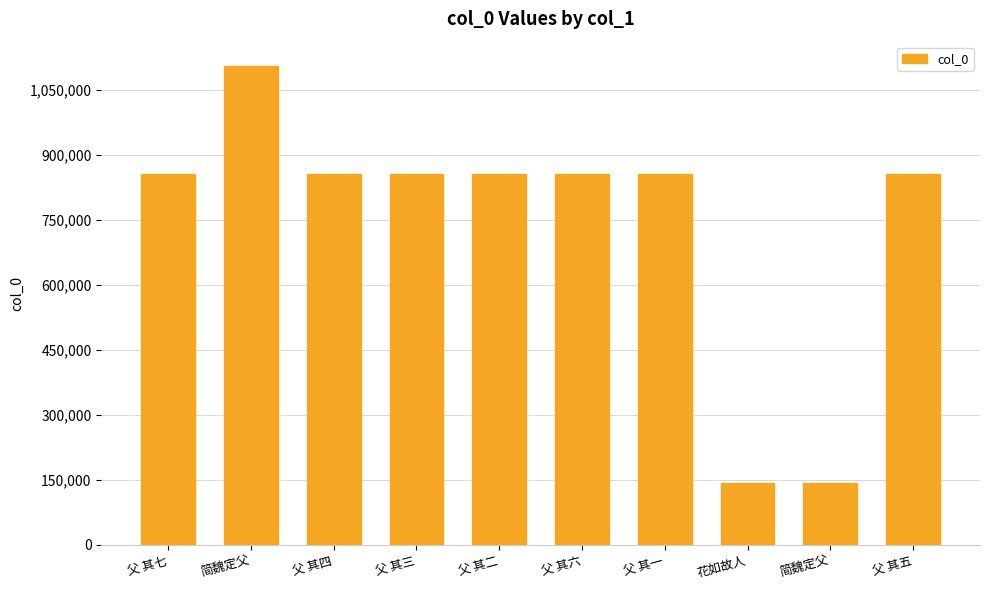

How many values are below 856273?

5